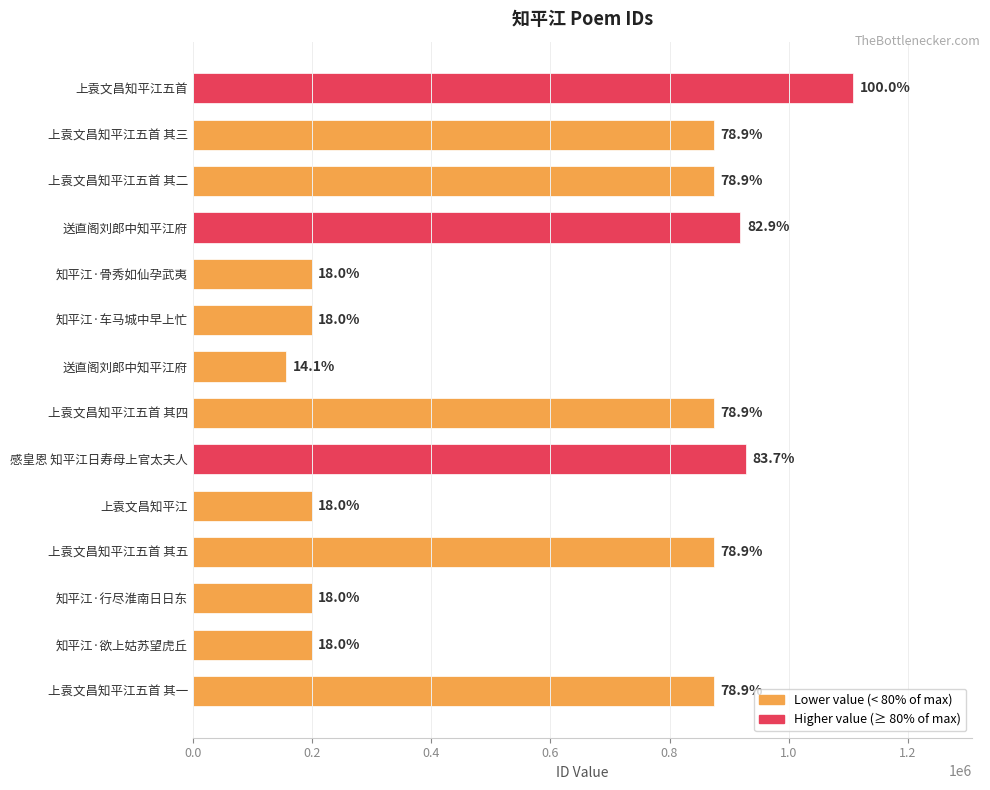

Does the chart contain any negative values?

No